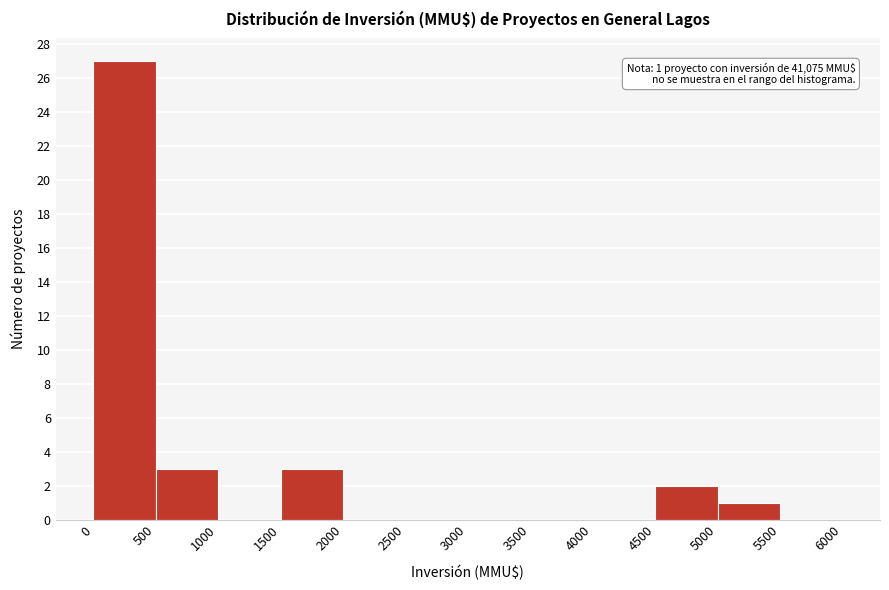

Over which range of the x-axis is the bar tallest?

0 to 500